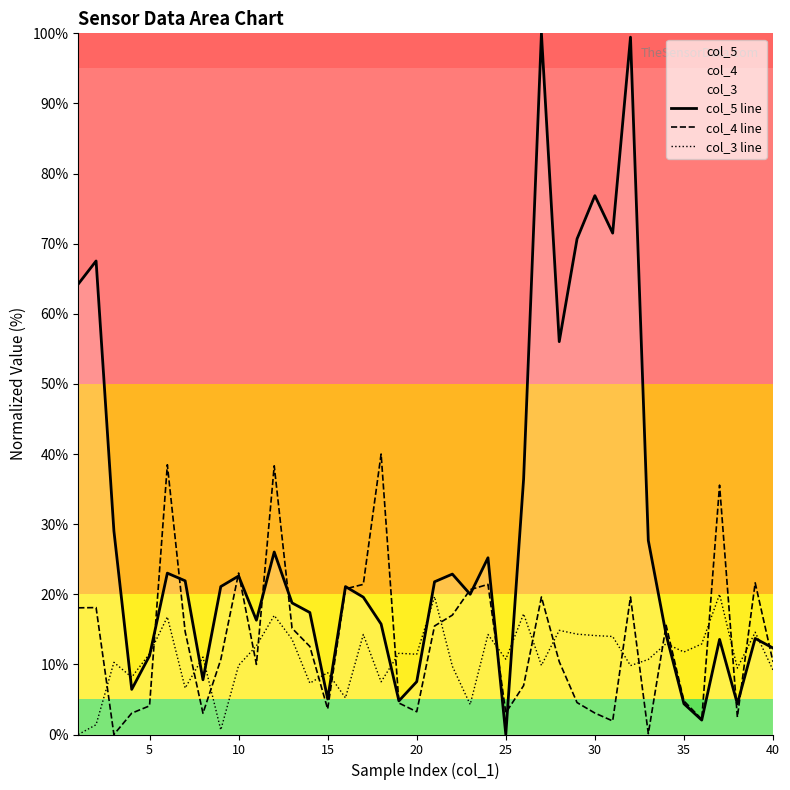

How many data points in col_3 line are less than 11?

19